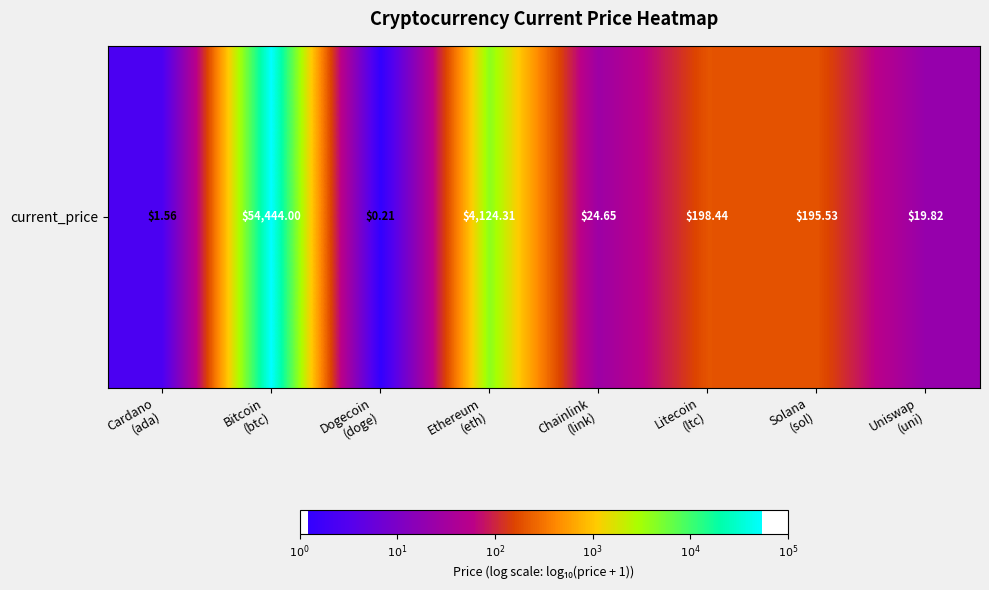

What is the change in value from Solana
(sol) to Uniswap
(uni)?

-1.0